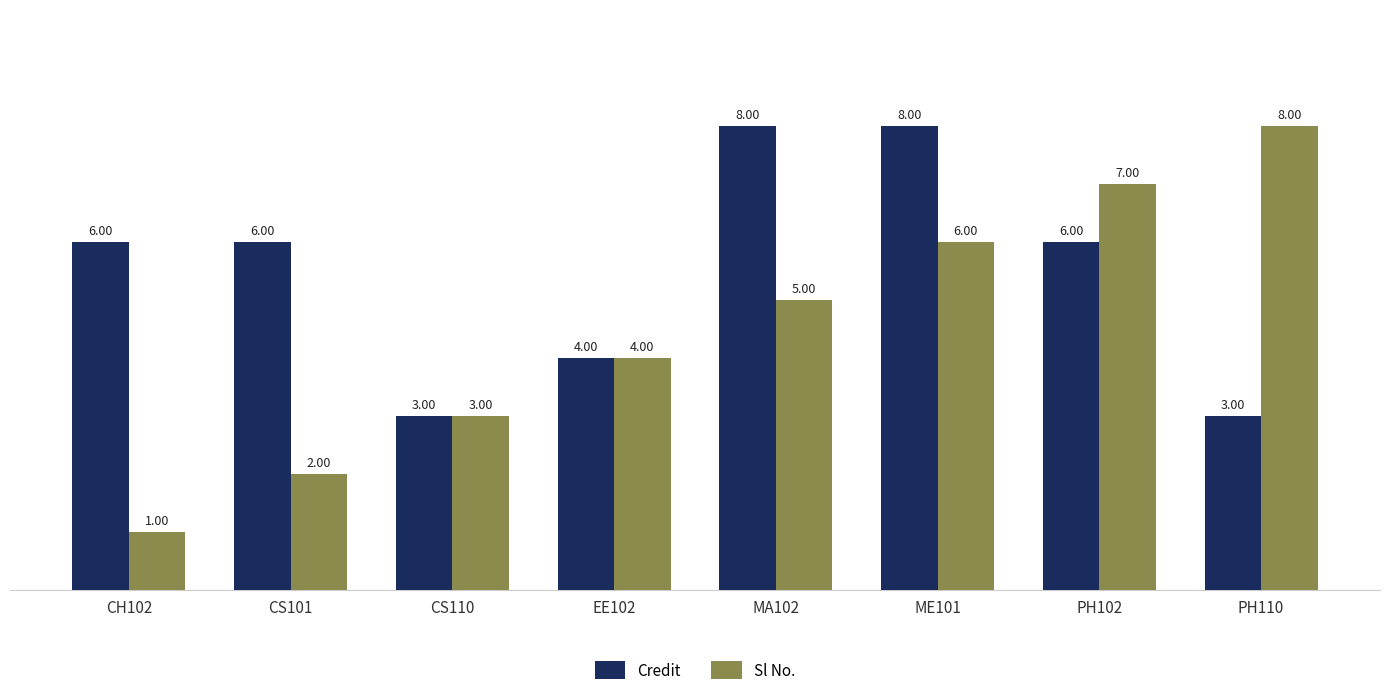

At which category does the chart reach its minimum across all series?

CH102